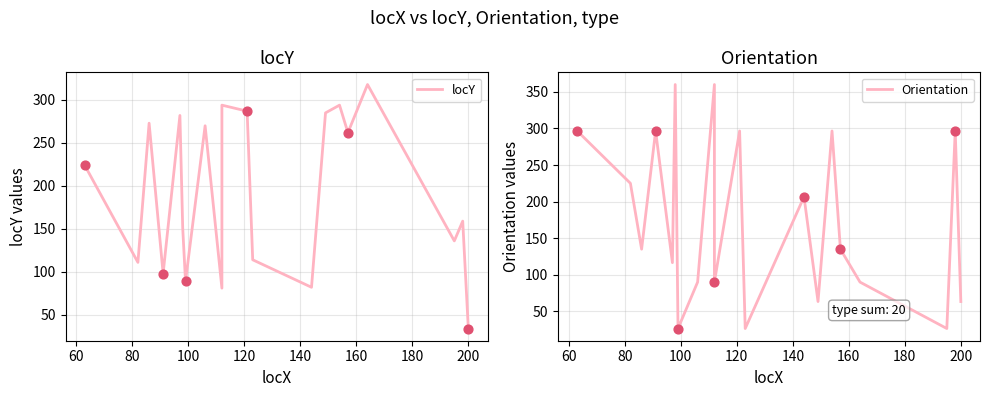

What is the total value across all series at 80?

408.0